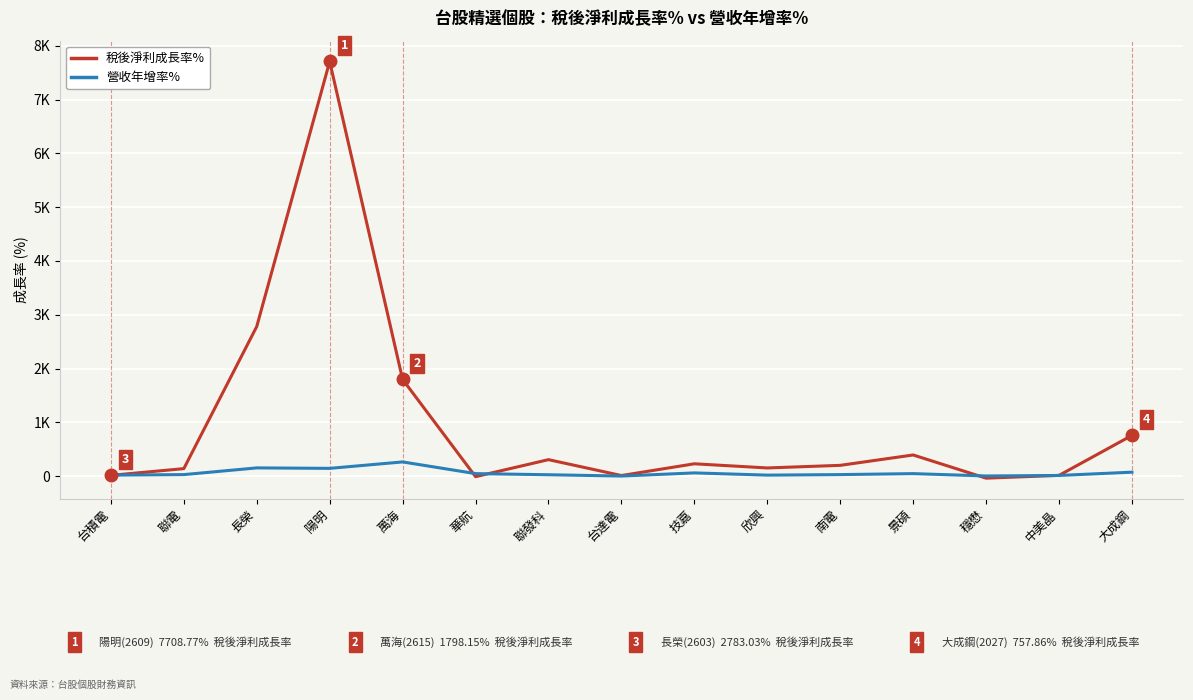

At which label does 稅後淨利成長率% reach its minimum?

穩懋